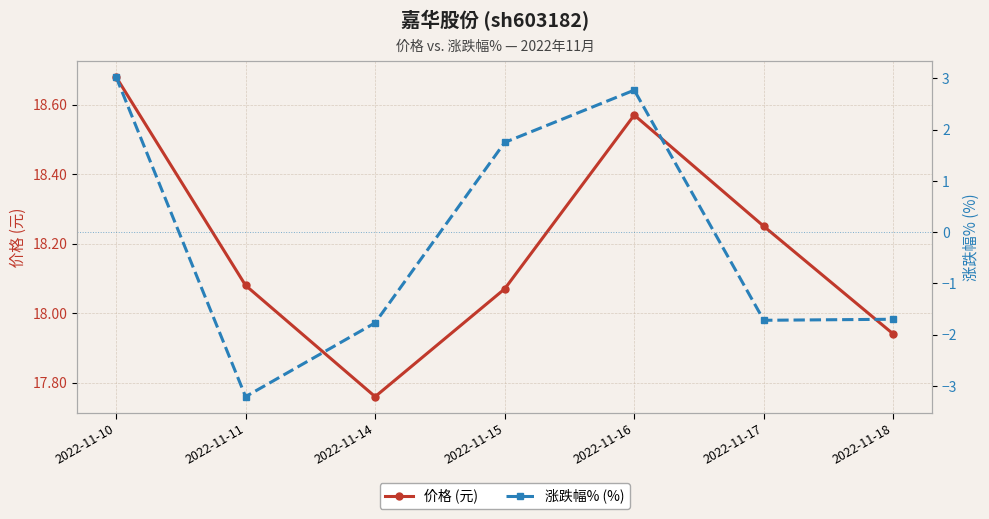

Rank the series by their average value, from lowest to highest.

涨跌幅% (%), 价格 (元)